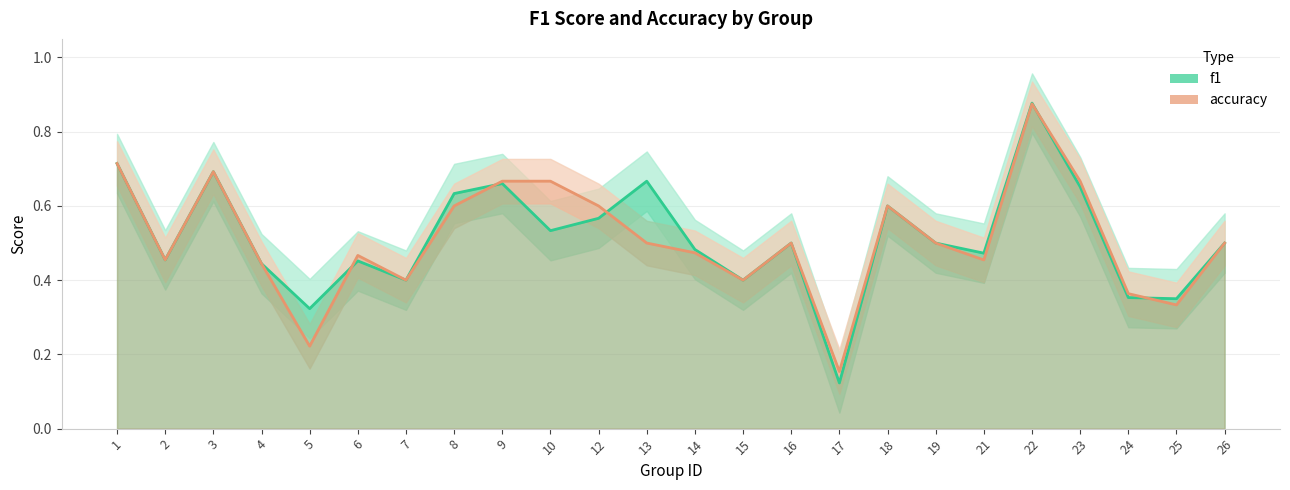

Which series has the largest range (max minus min)?

f1